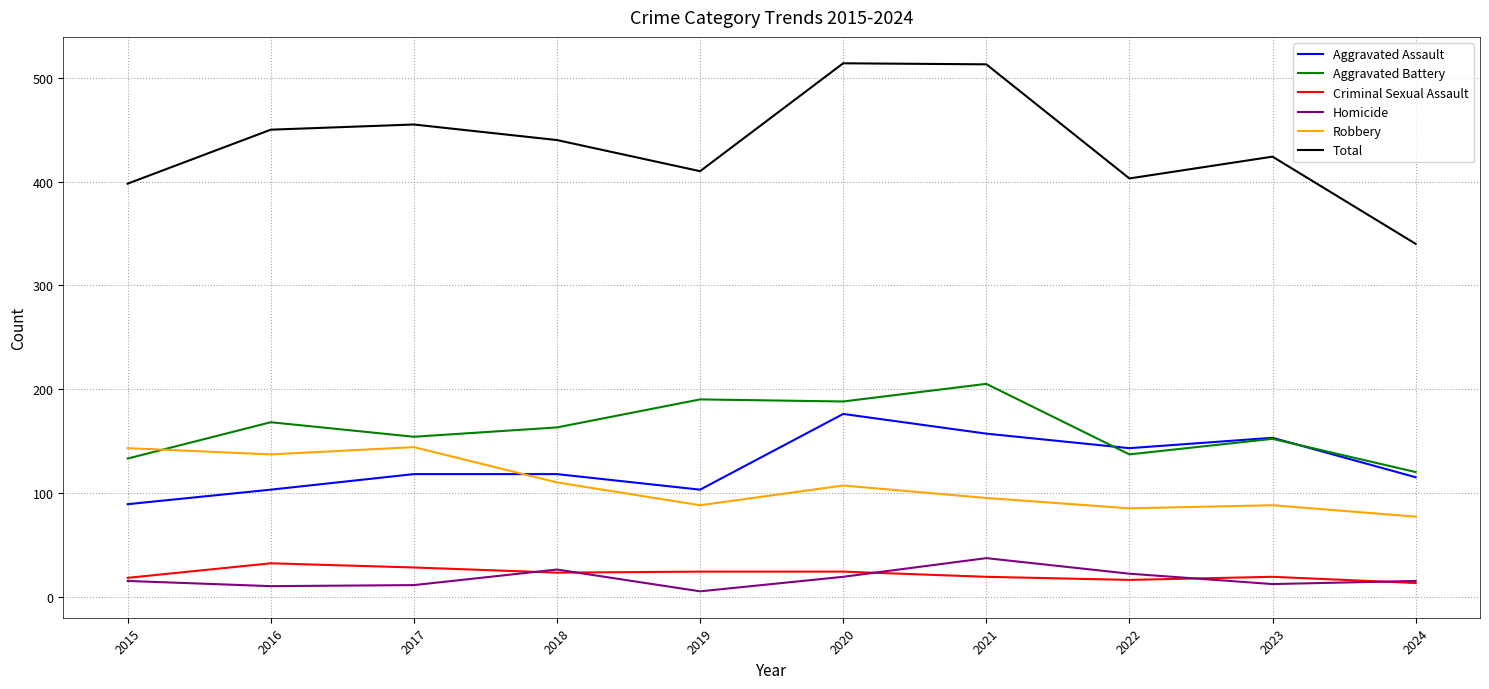

What is the total value across all series at 2015?

796